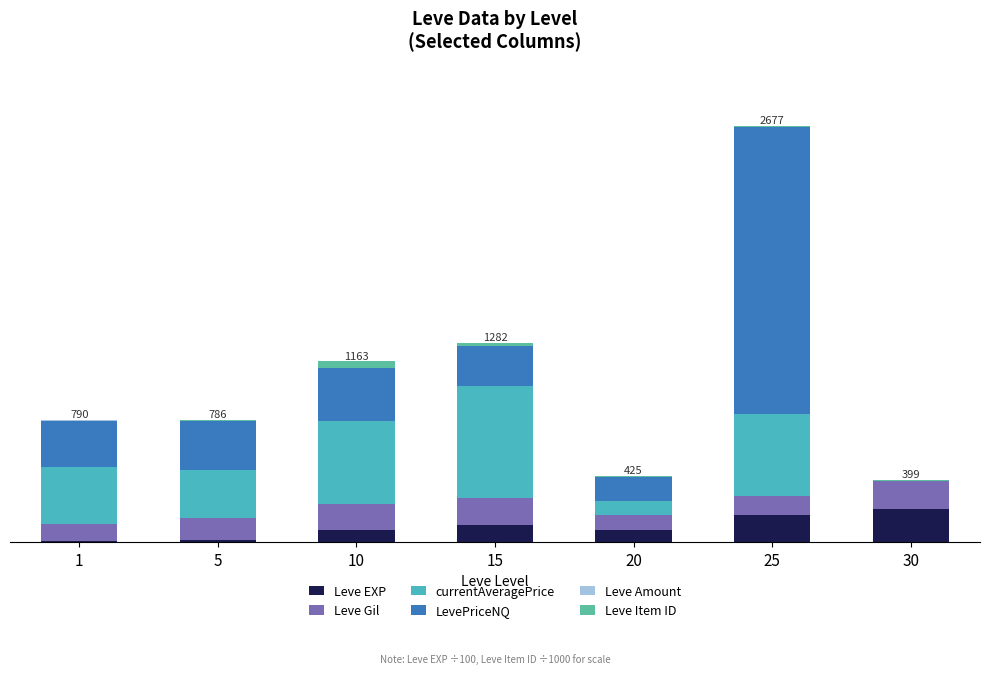

Which series has the largest total across all categories?

LevePriceNQ